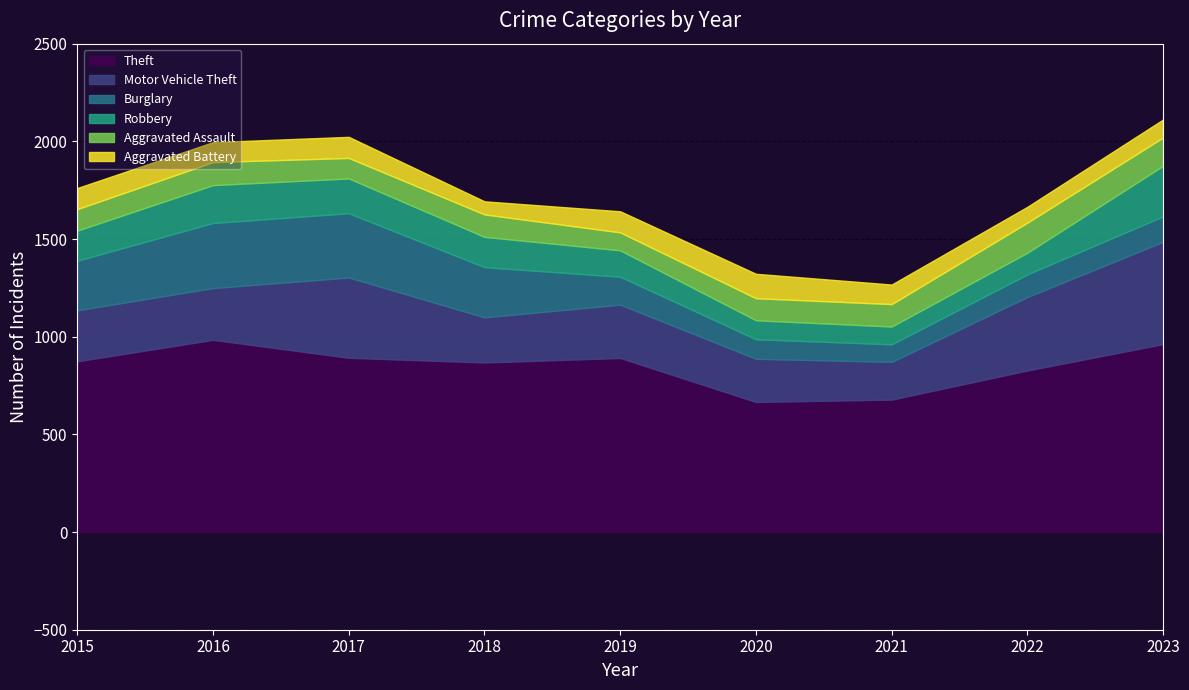

In Motor Vehicle Theft, how many points are lower than both neighbors (excluding endpoints)?

2